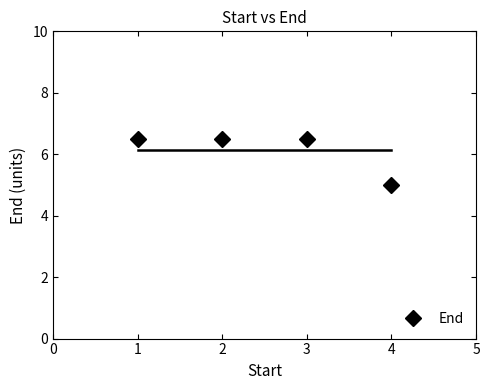

Is it true that End equals 4.5 at 2?

False